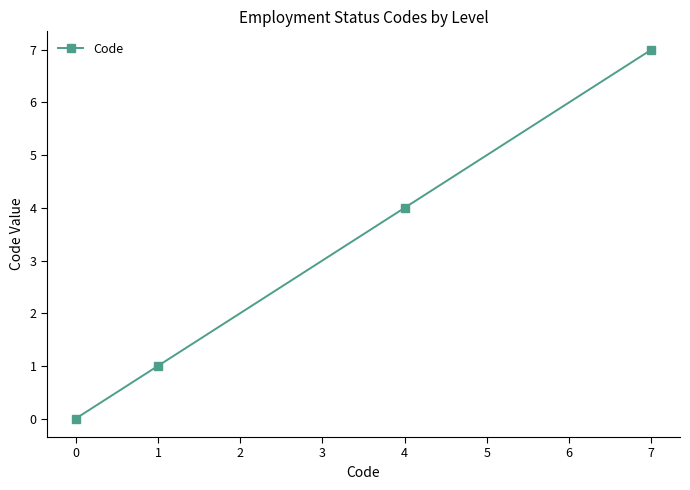

What is the maximum value shown in the chart?

7